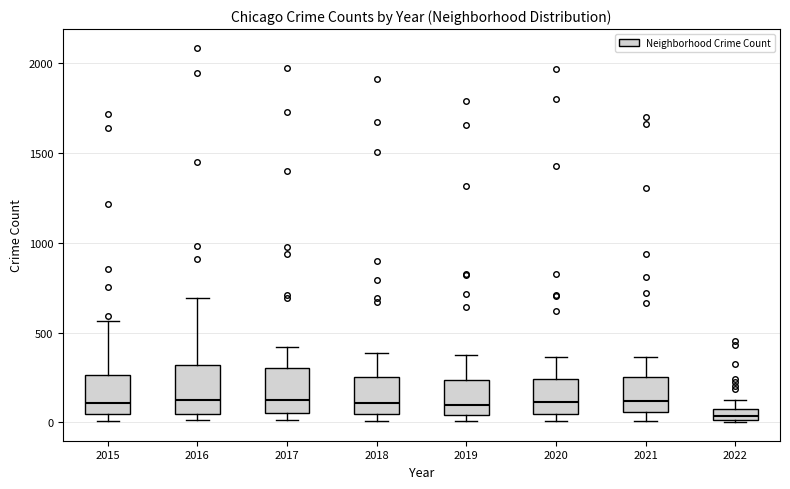

Where does the upper whisker of the box at x = 2020 end on the y-axis? The values are not printed on the chart, so give them approximately, as read against the axis.

350